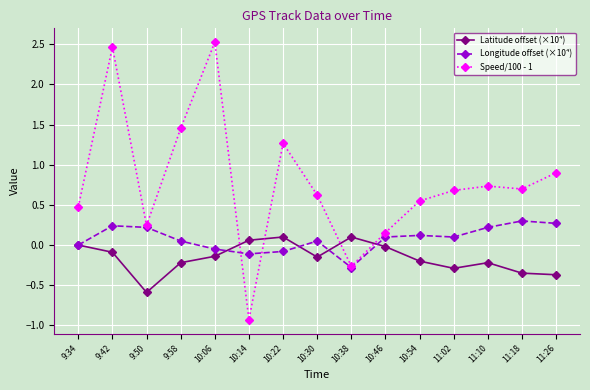

The value of Longitude offset (×10⁴) at 9:42 is 0.2. True or false?

True